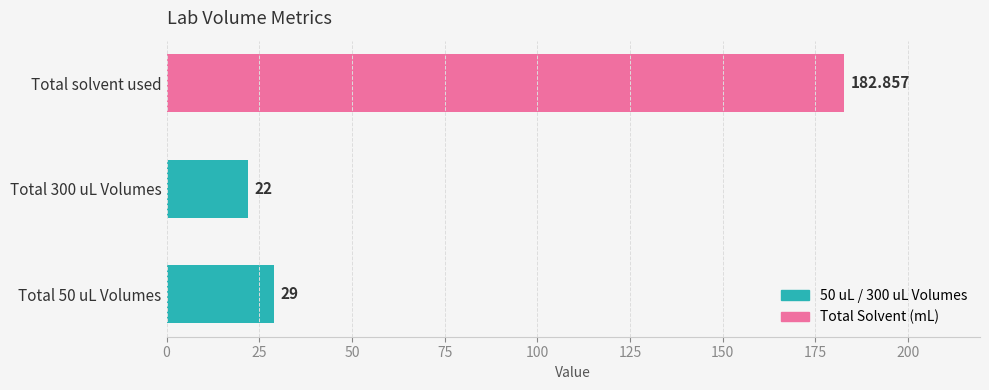

List the labels in order of value, largest first.

Total solvent used, Total 50 uL Volumes, Total 300 uL Volumes